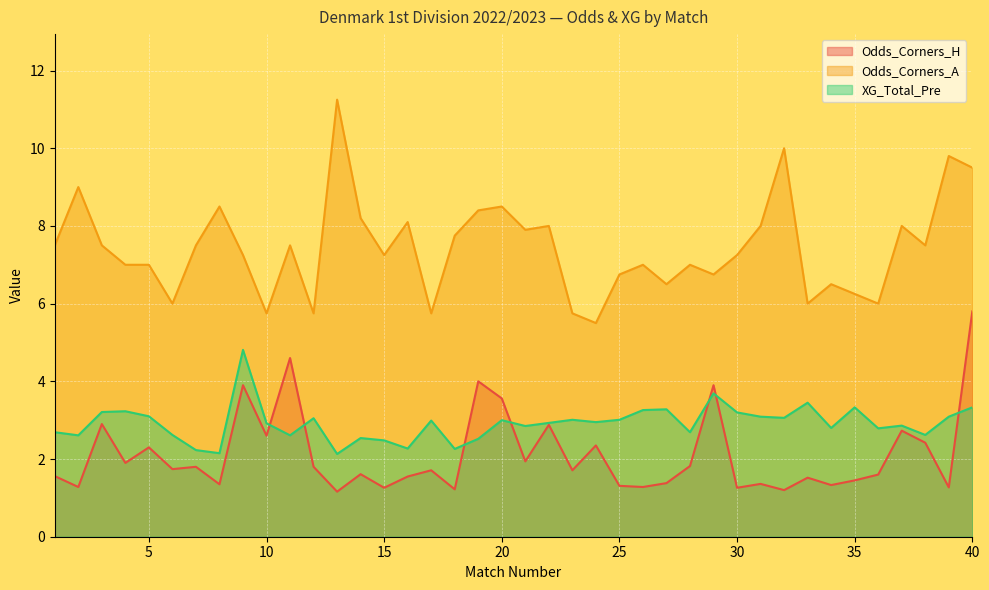

True or false: XG_Total_Pre and Odds_Corners_A intersect in this chart.

False